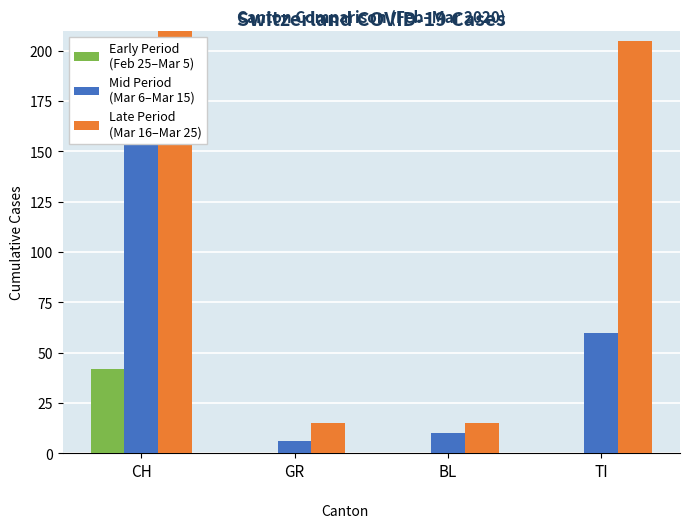

Does the chart contain any negative values?

No